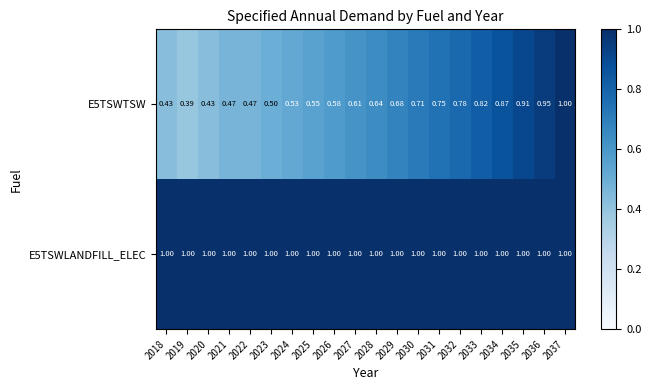

Is the value of E5TSWLANDFILL_ELEC at 2022 greater than the value of E5TSWTSW at 2034?

Yes